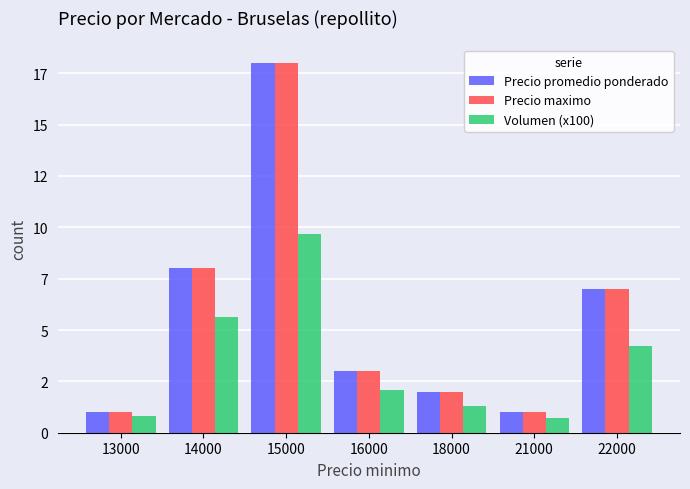

The value of Precio promedio ponderado at 22000 is 3.8. True or false?

False